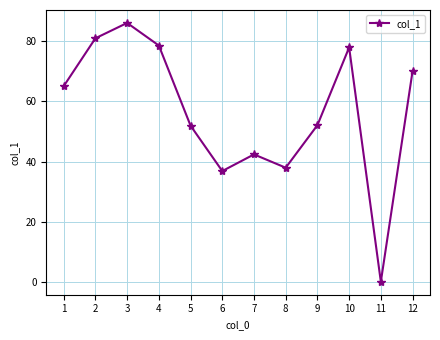

How many interior local peaks (higher than both neighbors) does the data have?

3